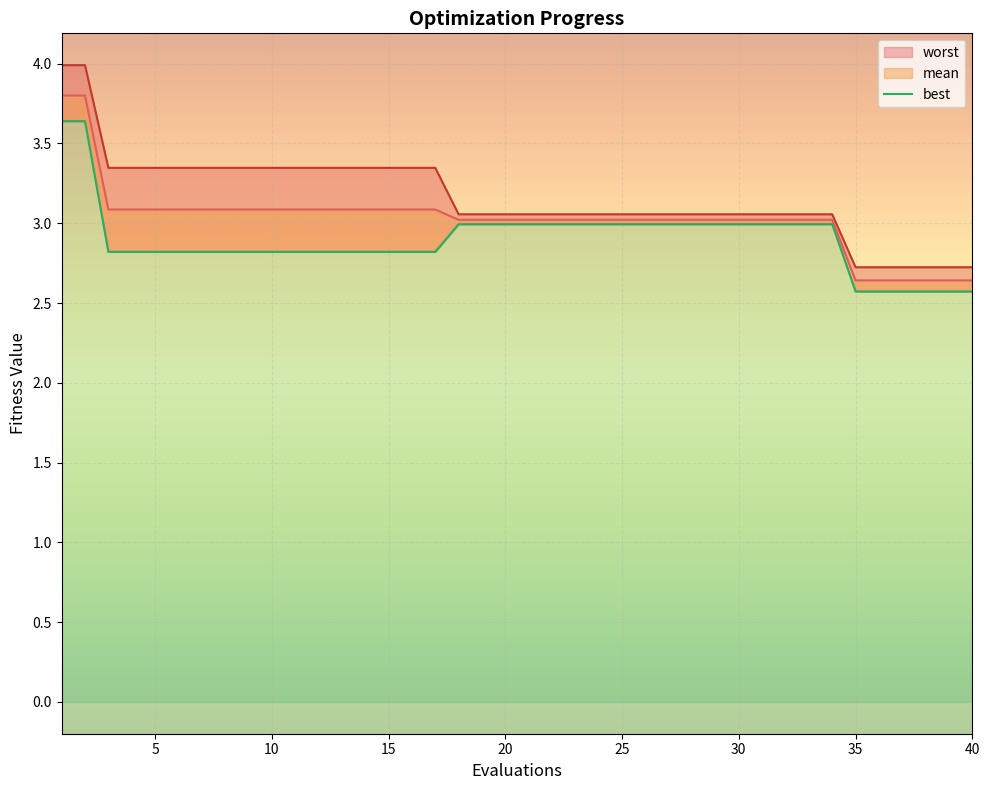

Rank the series by their maximum value, from highest to lowest.

worst, mean, best